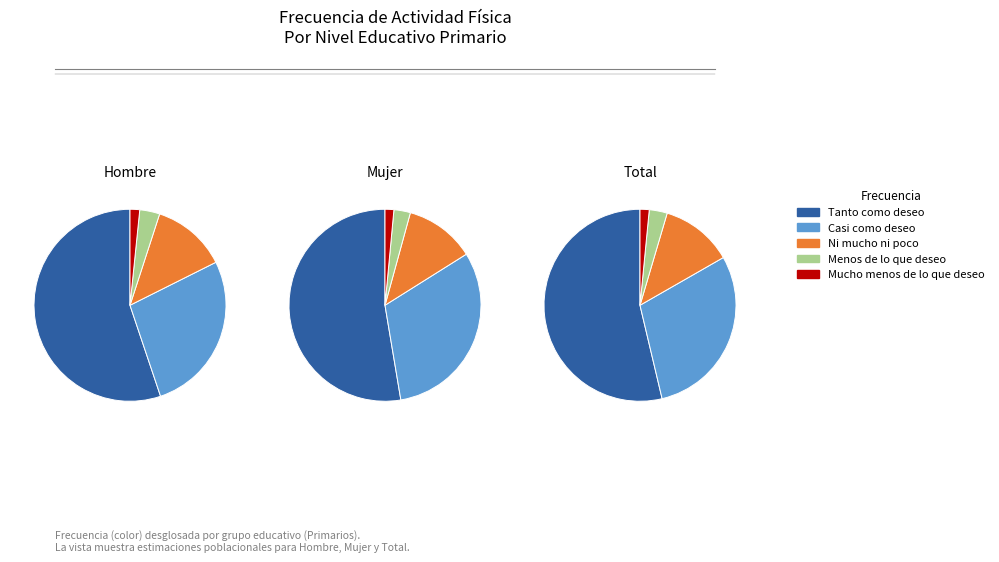

What is the smallest slice in the pie chart?

Mucho menos de lo que deseo